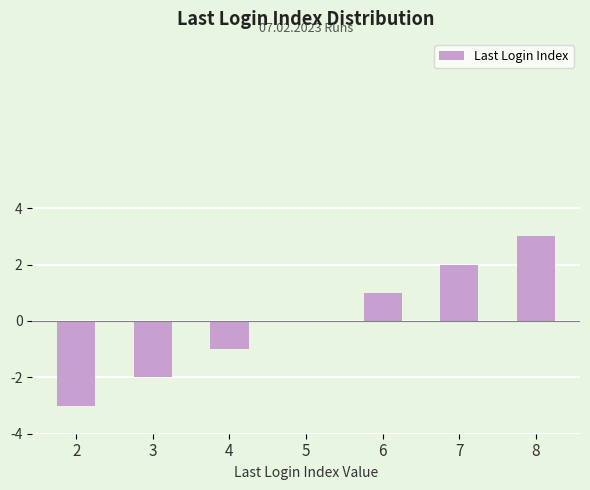

What is the change in value from 4 to 5?

+1